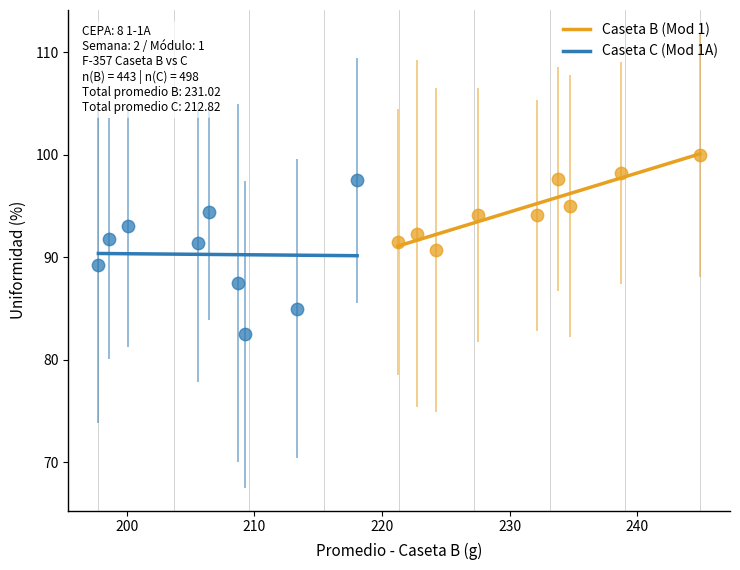

What are all the series names shown in the legend?

Caseta B (Mod 1), Caseta C (Mod 1A)